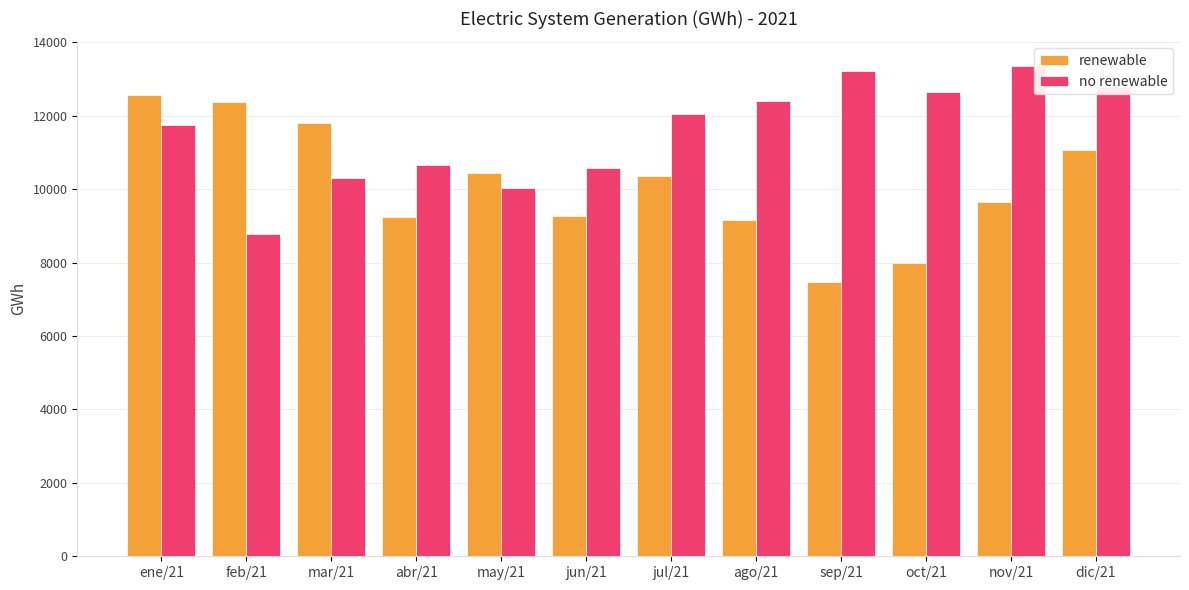

What is the label of the 5th bar from the right?

ago/21